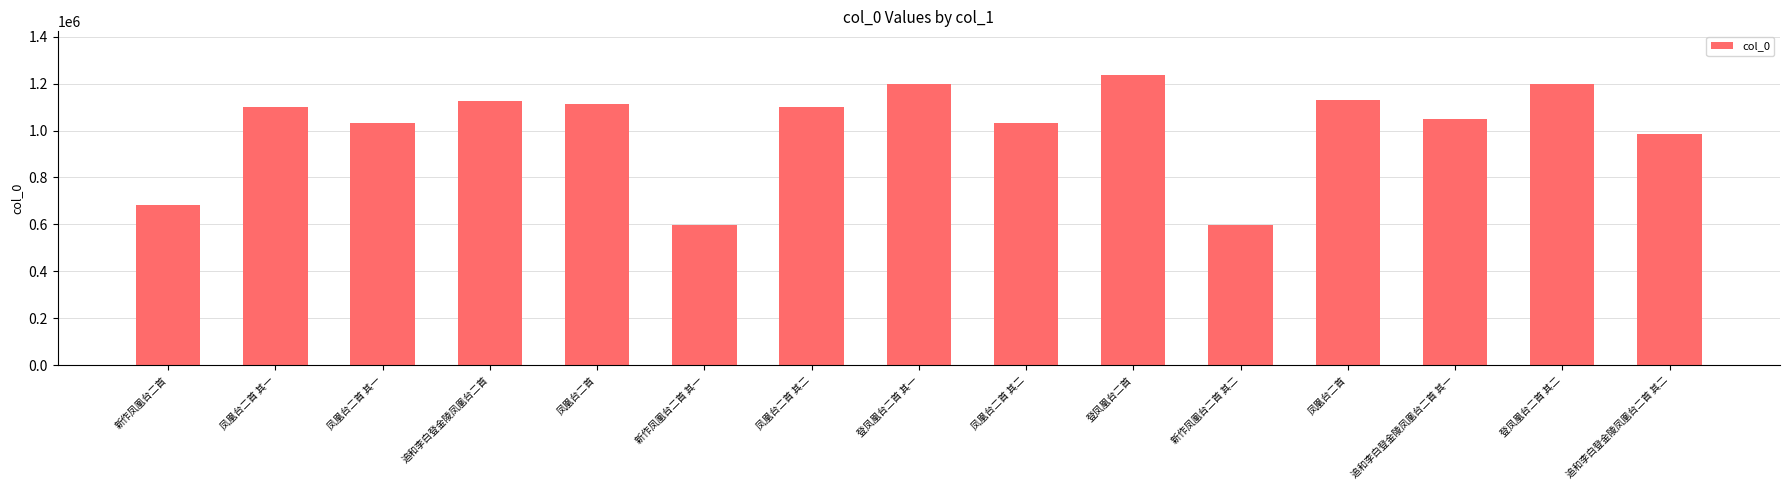

Does the chart contain stacked bars?

No